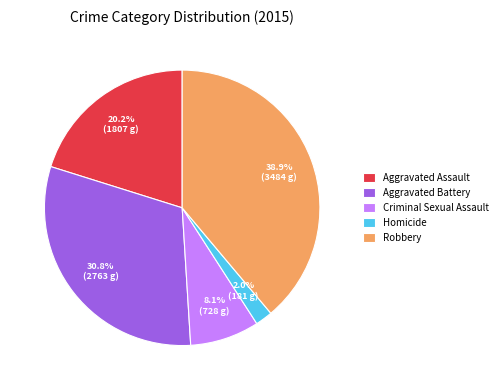

How many segments does this pie chart have?

5